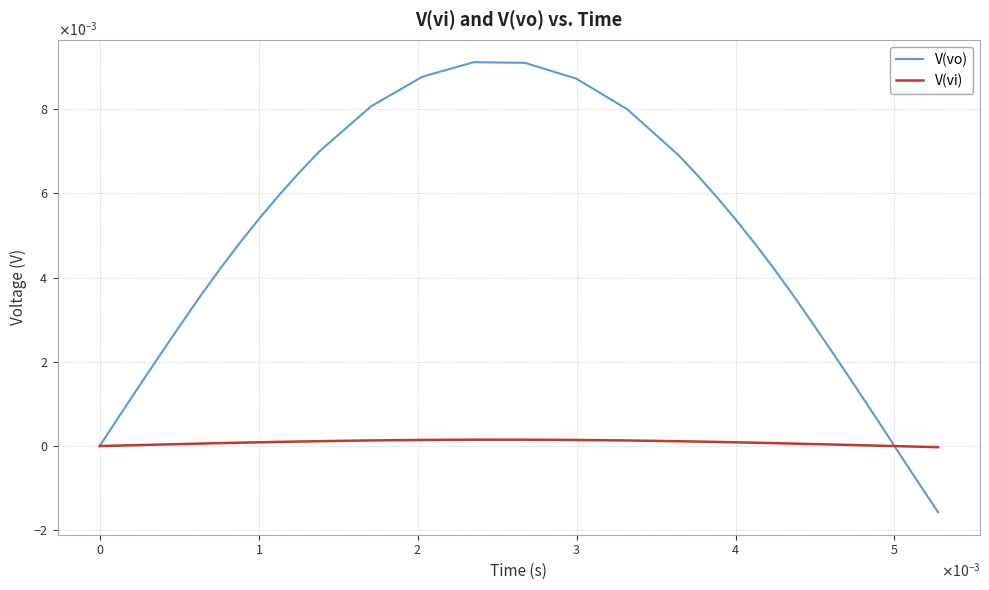

Rank the series by their maximum value, from highest to lowest.

V(vo), V(vi)